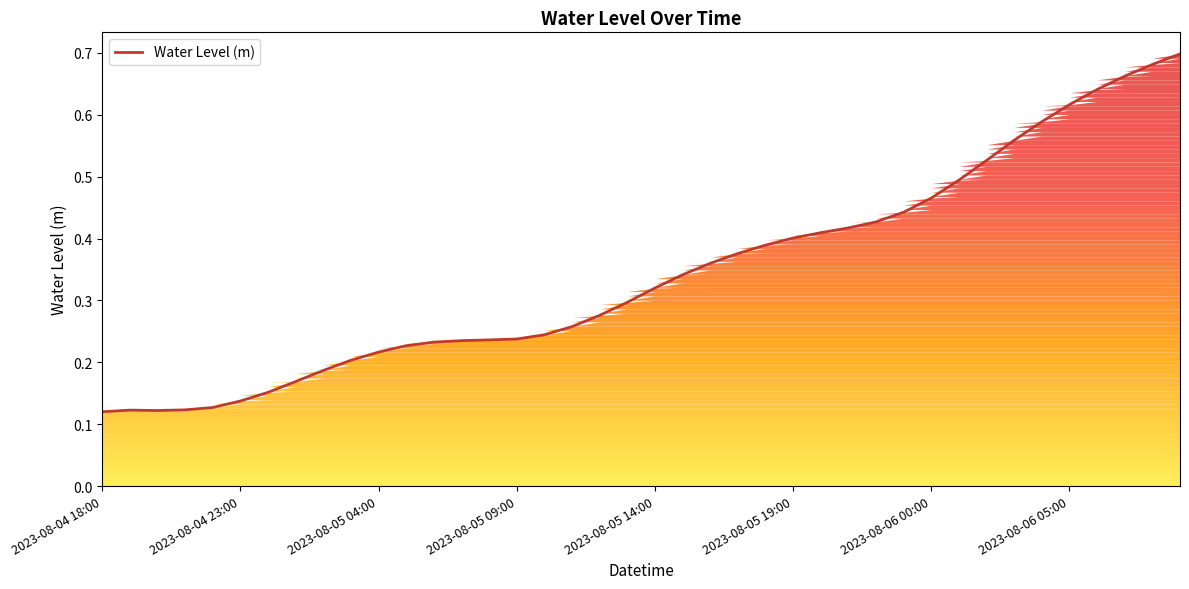

How many values are between 0 and 1?

40